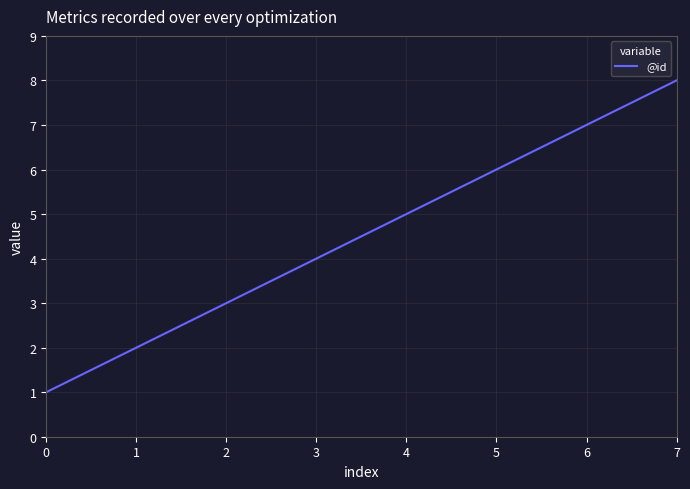

Approximately how many times larger is the value at 3 compared to 1?

2.0